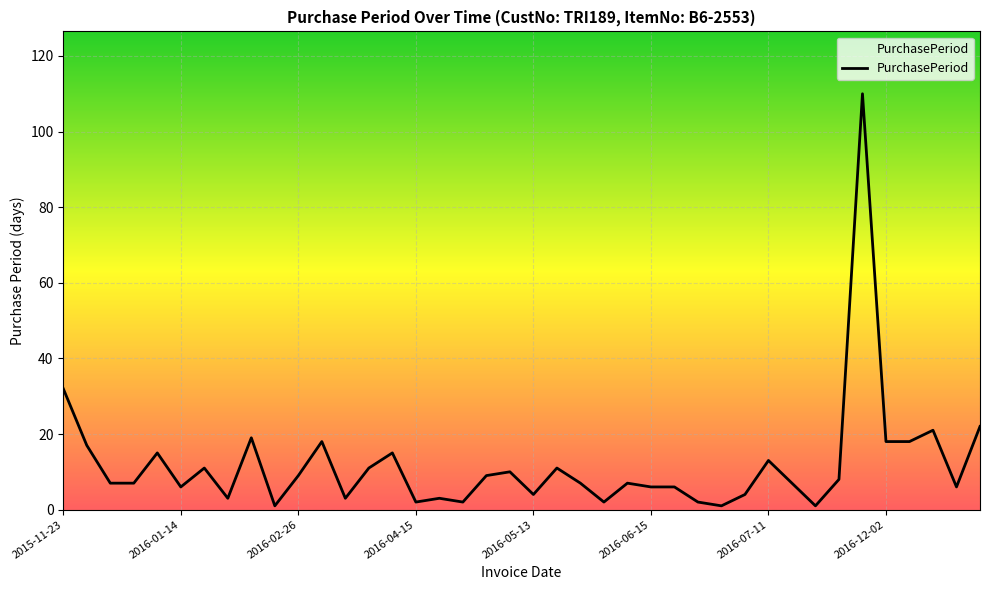

How many categories are shown in the chart?

40